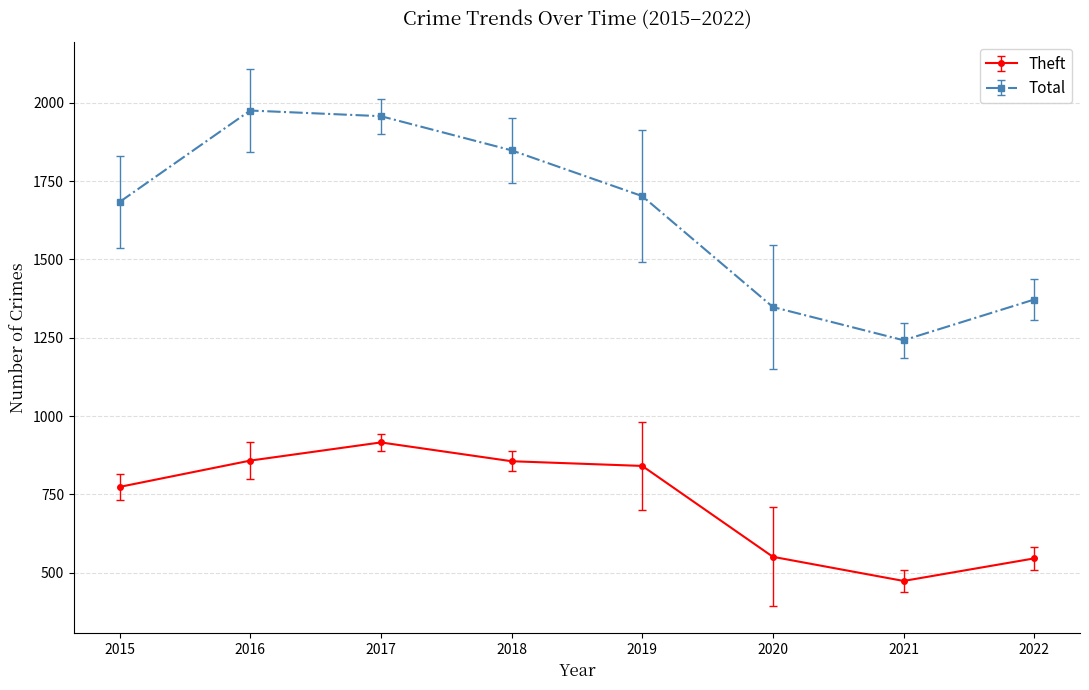

In Theft, how many points are lower than both neighbors (excluding endpoints)?

1